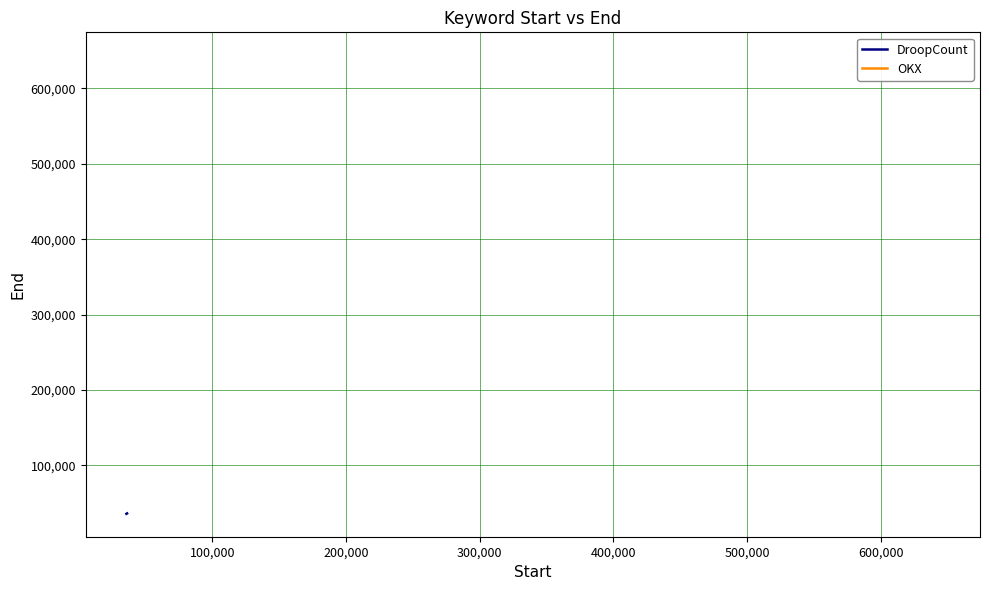

What is the sum of all OKX values?

1931850